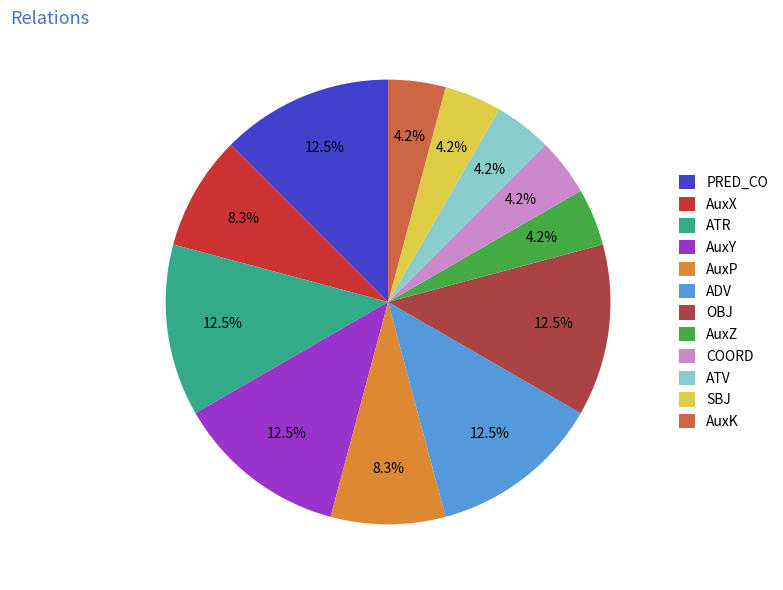

How much of the chart is everything except OBJ?

87.5%